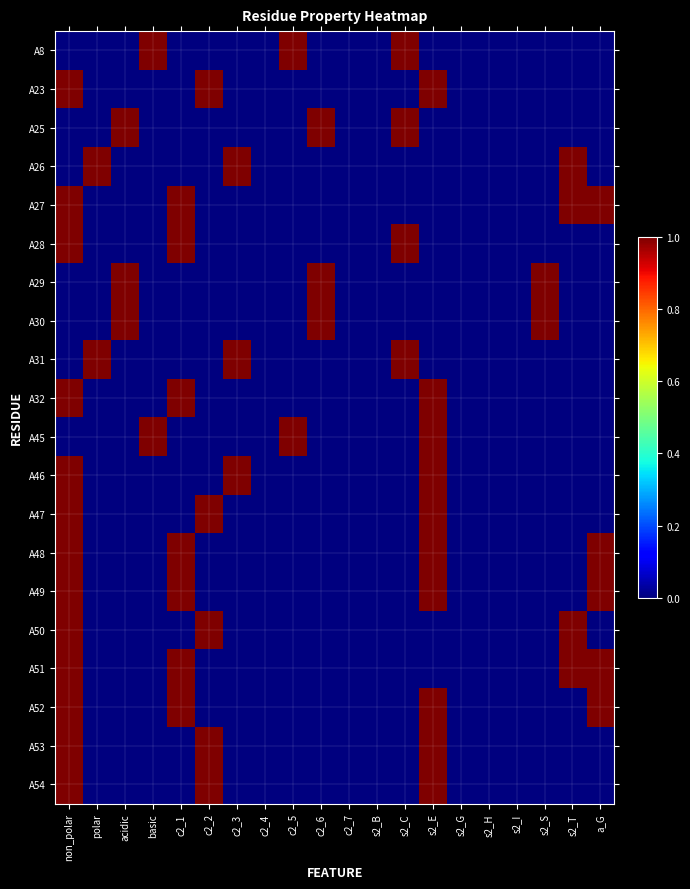

At a_G, list the series in order from largest to smallest.

A27, A48, A49, A51, A52, A8, A23, A25, A26, A28, A29, A30, A31, A32, A45, A46, A47, A50, A53, A54